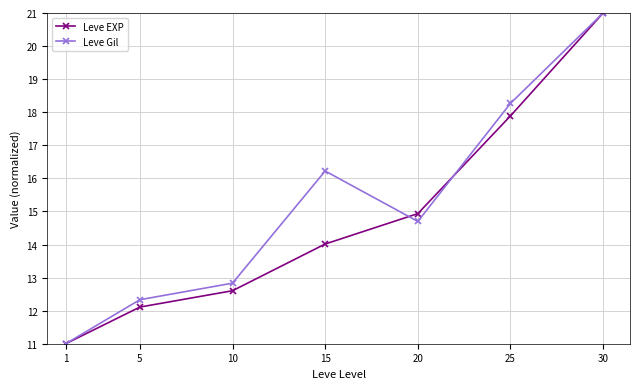

Is the value of Leve Gil at 25 greater than the value of Leve EXP at 25?

Yes